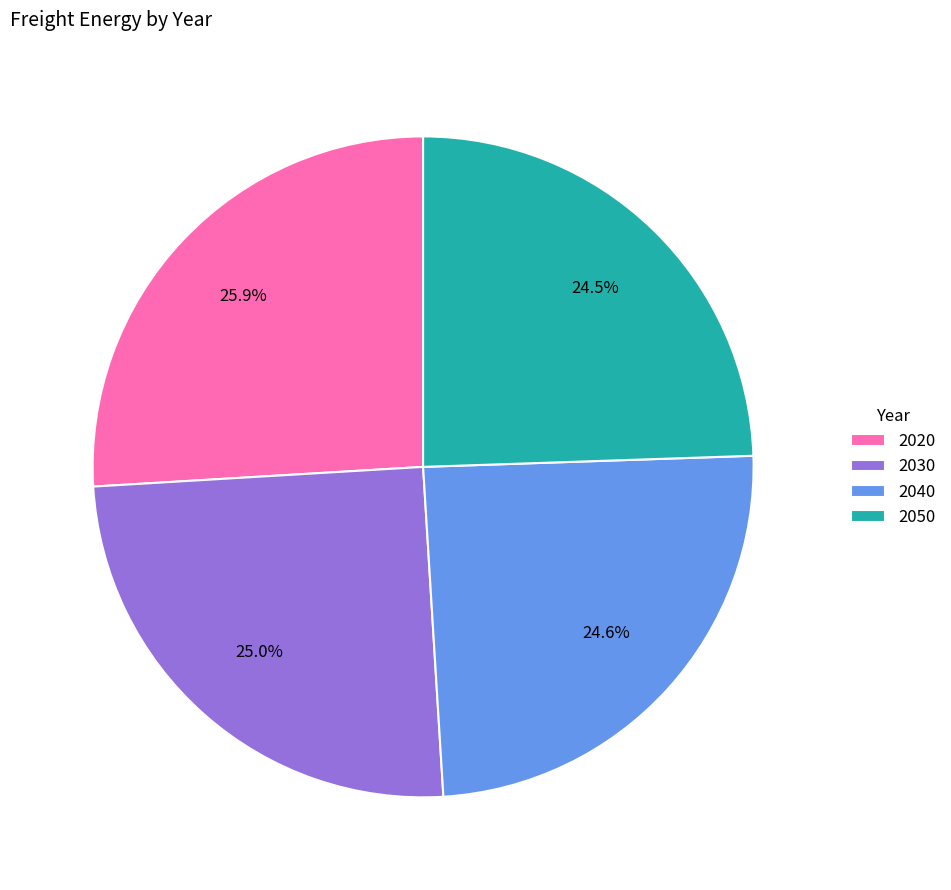

Which category has the biggest portion of the pie?

2020